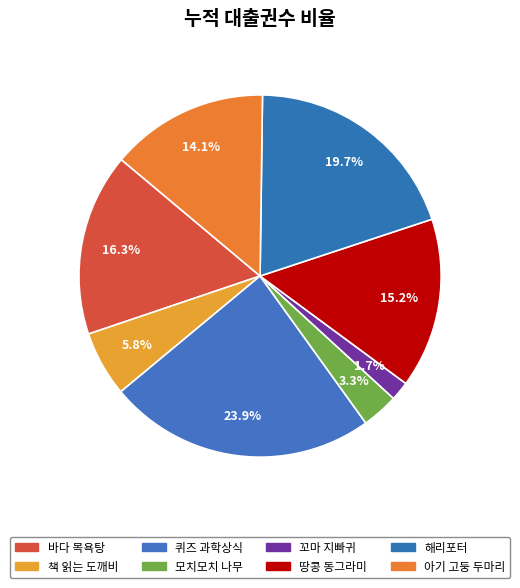

Is it true that 아기 고둥 두마리 is 25% of the pie?

False